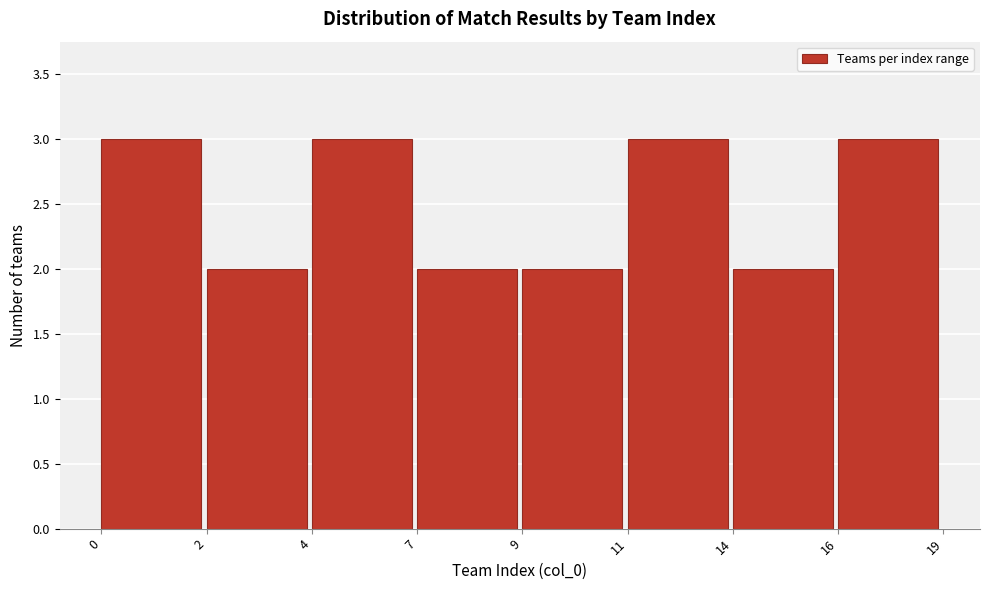

Reading left to right, transcribe all the data shown in this chart.

3	2	3	2	2	3	2	3